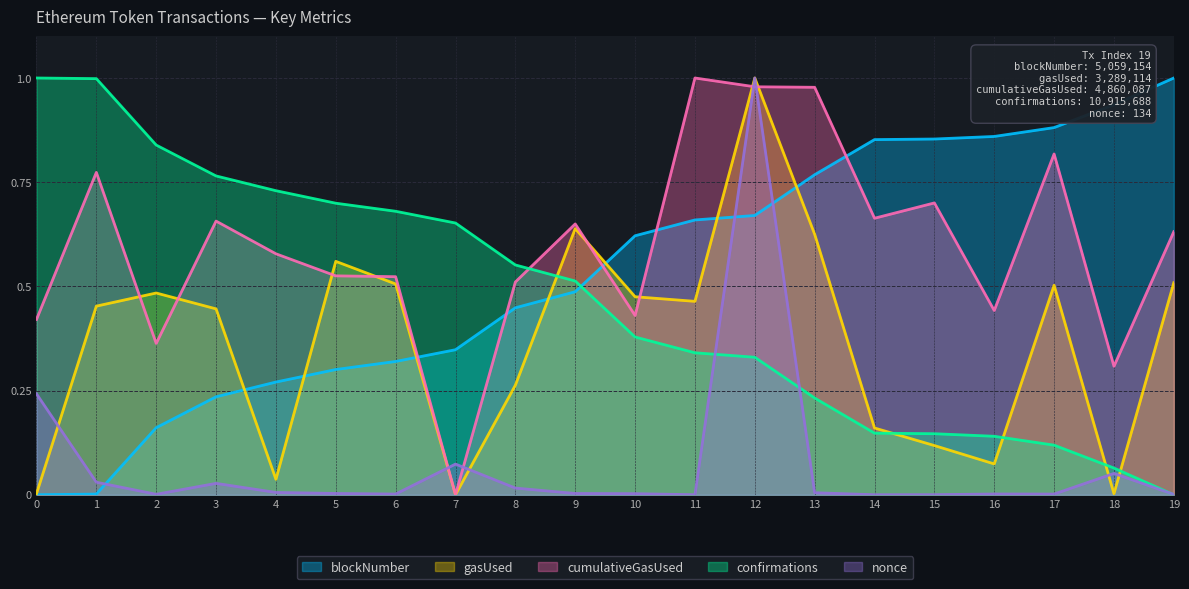

What is the sum of all nonce values?

1.5